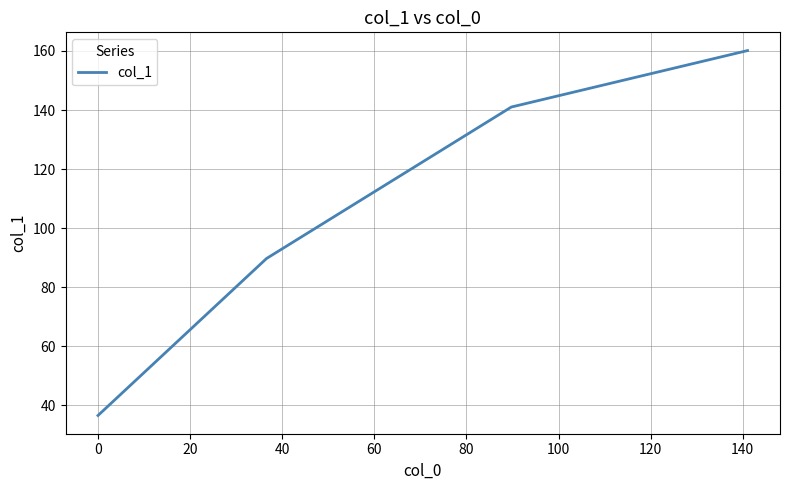

What is the greatest value displayed?

160.1